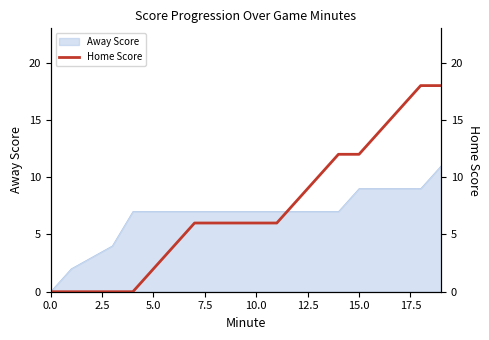

What is the average value?

7